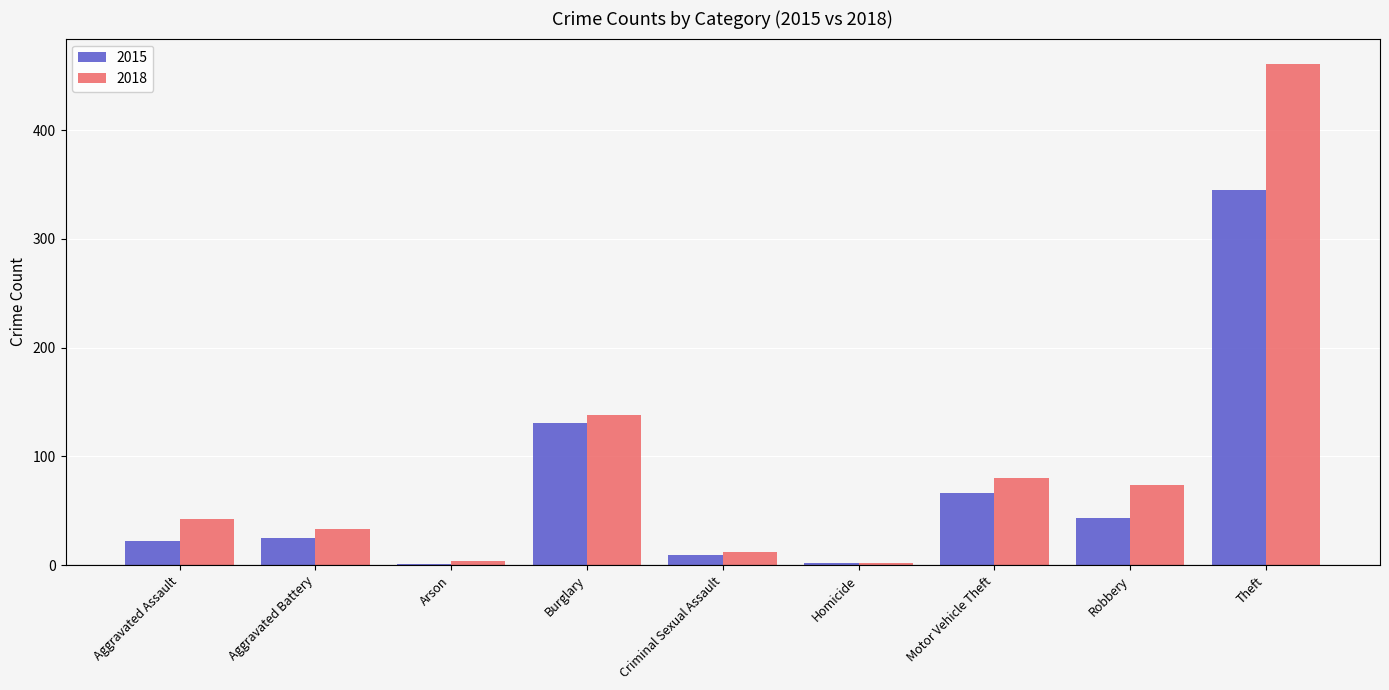

What are all the series names shown in the legend?

2015, 2018